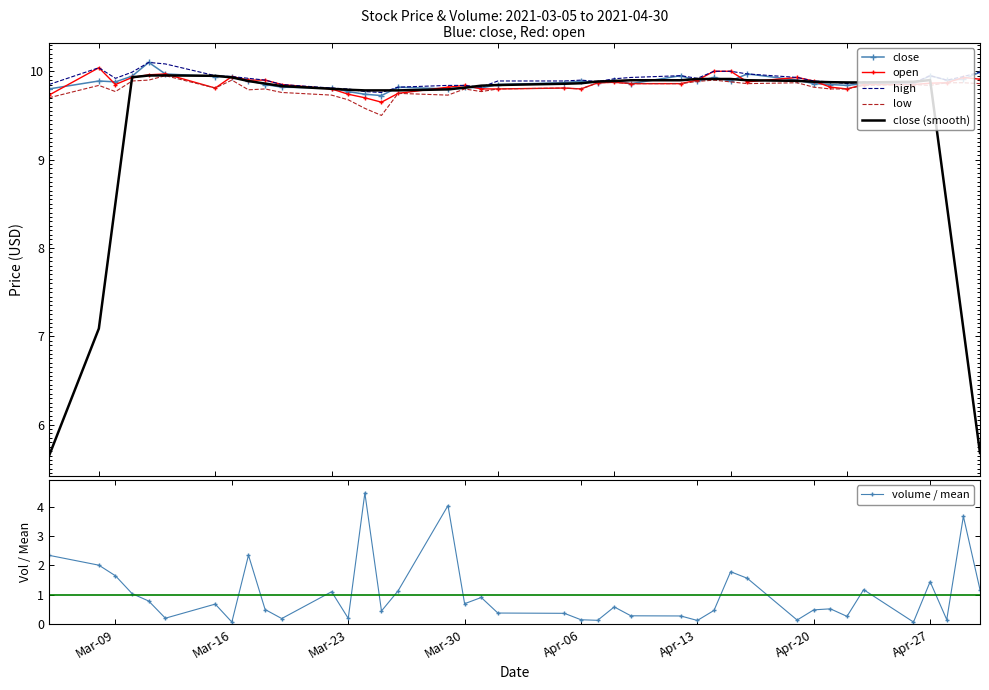

What is the difference between the second highest and second lowest values in the open series?

0.3